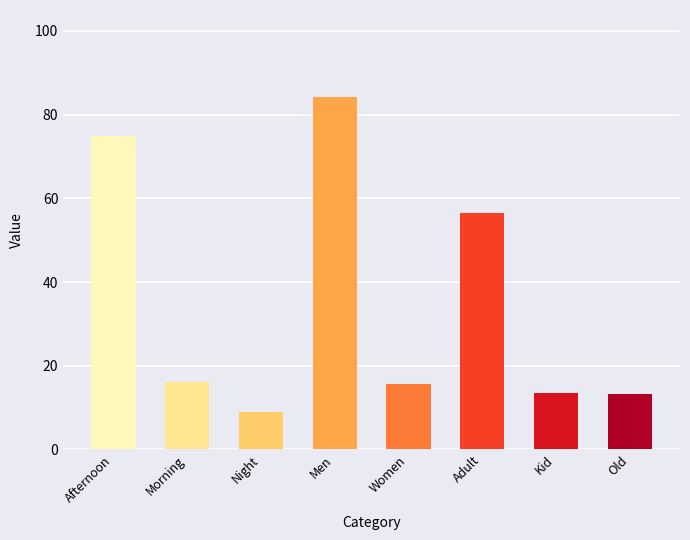

What is the change in value from Afternoon to Men?

+9.4